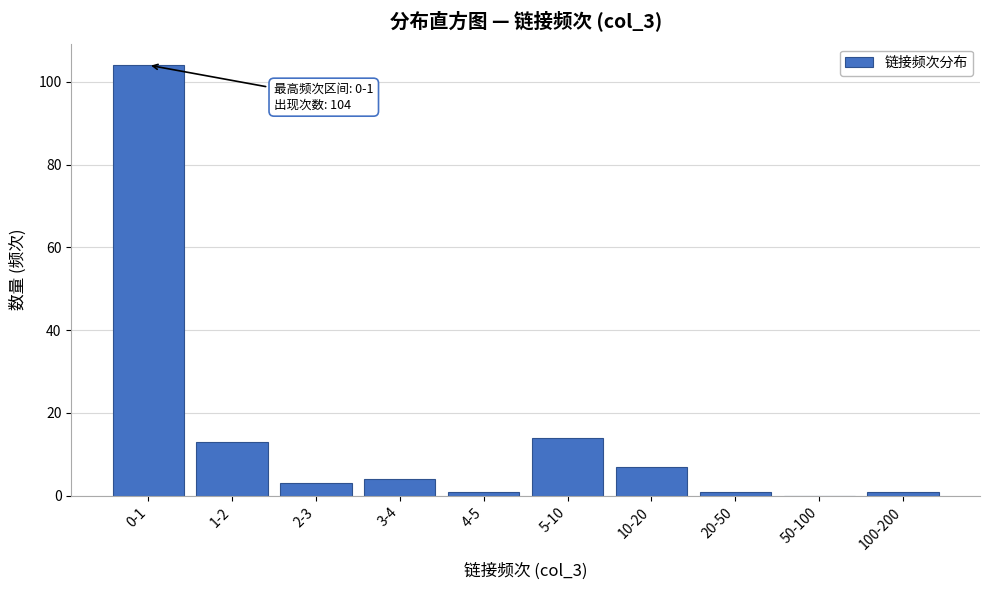

Reading left to right, what are all the values shown in this chart?

0-1=104	1-2=13	2-3=3	3-4=4	4-5=1	5-10=14	10-20=7	20-50=1	50-100=0	100-200=1